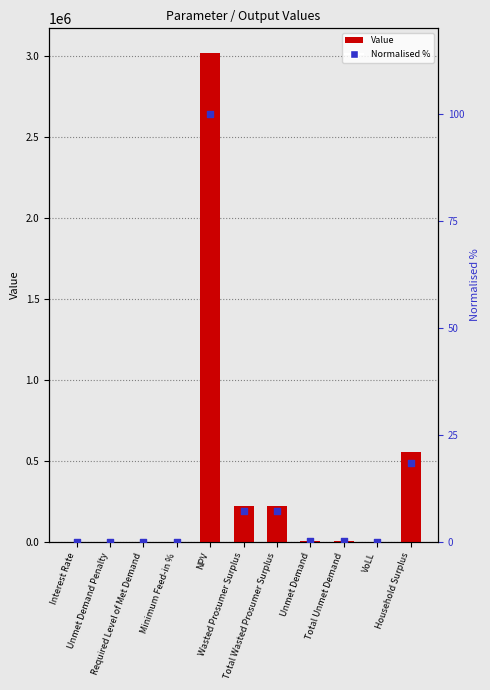

Which series has the widest spread of Y values?

Value